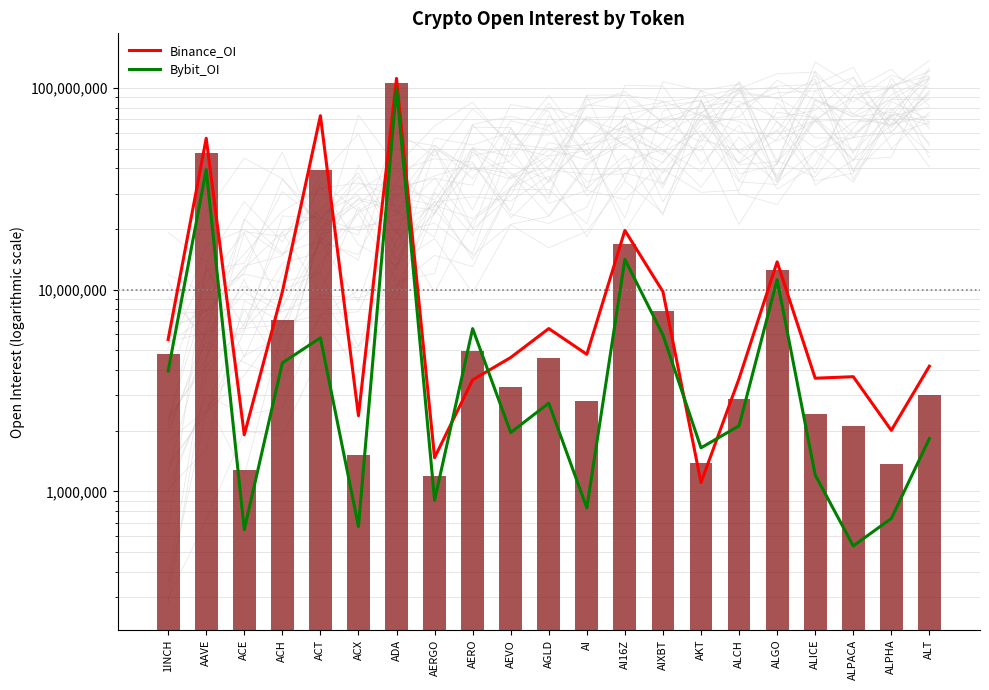

How many values in the Binance_OI series exceed 4610476?

10